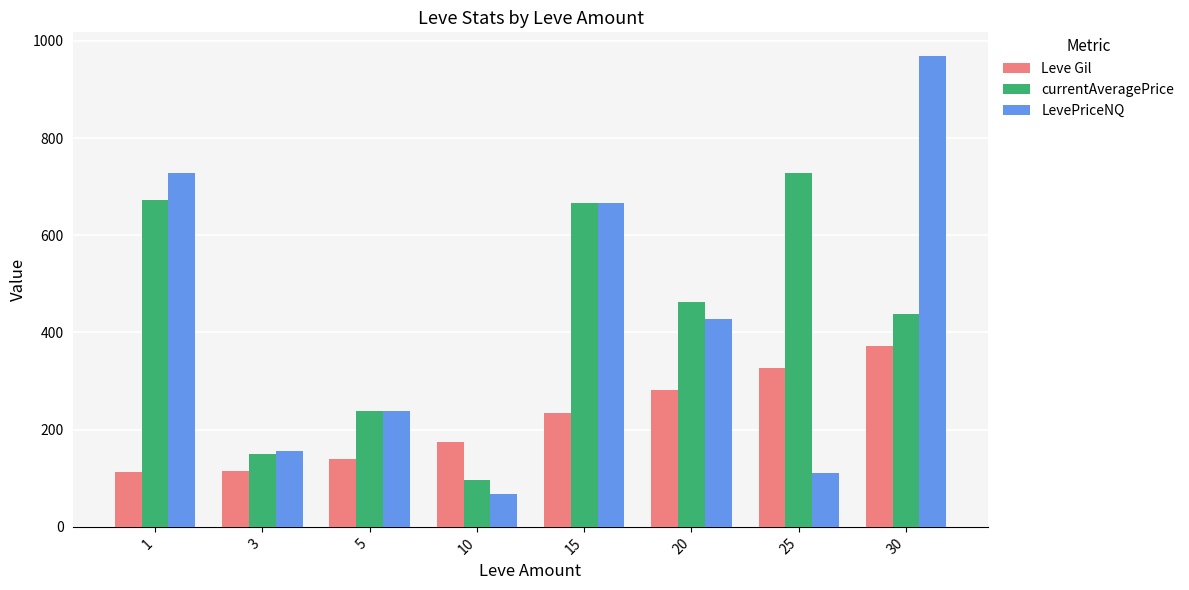

What is the value of the Leve Gil bar at the 6th from the left?

281.0